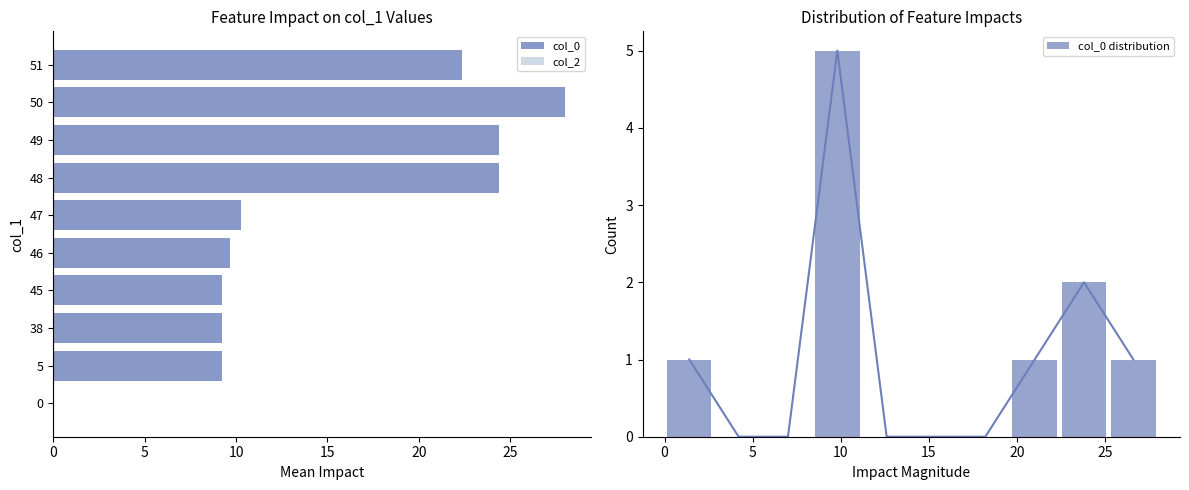

Which series has the widest spread of values?

col_0